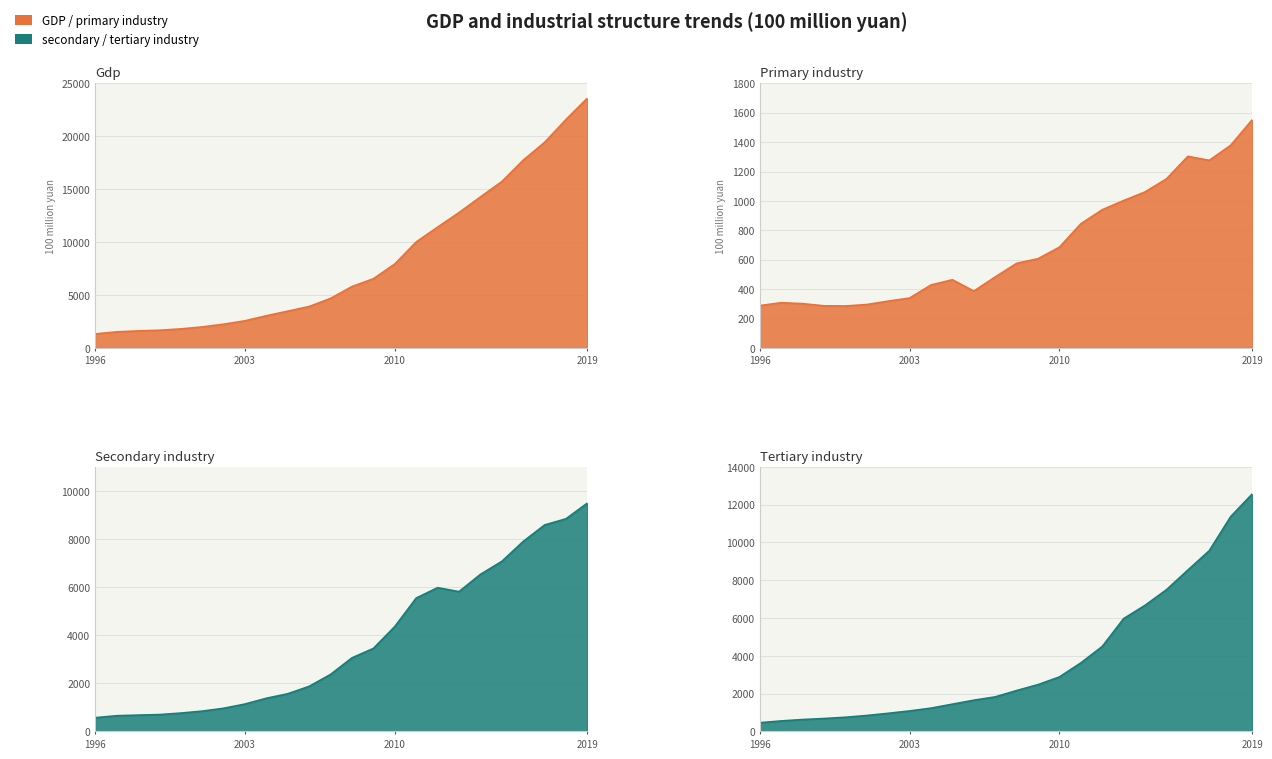

List the series in order of their peak value, lowest first.

primary industry, secondary industry, tertiary industry, GDP